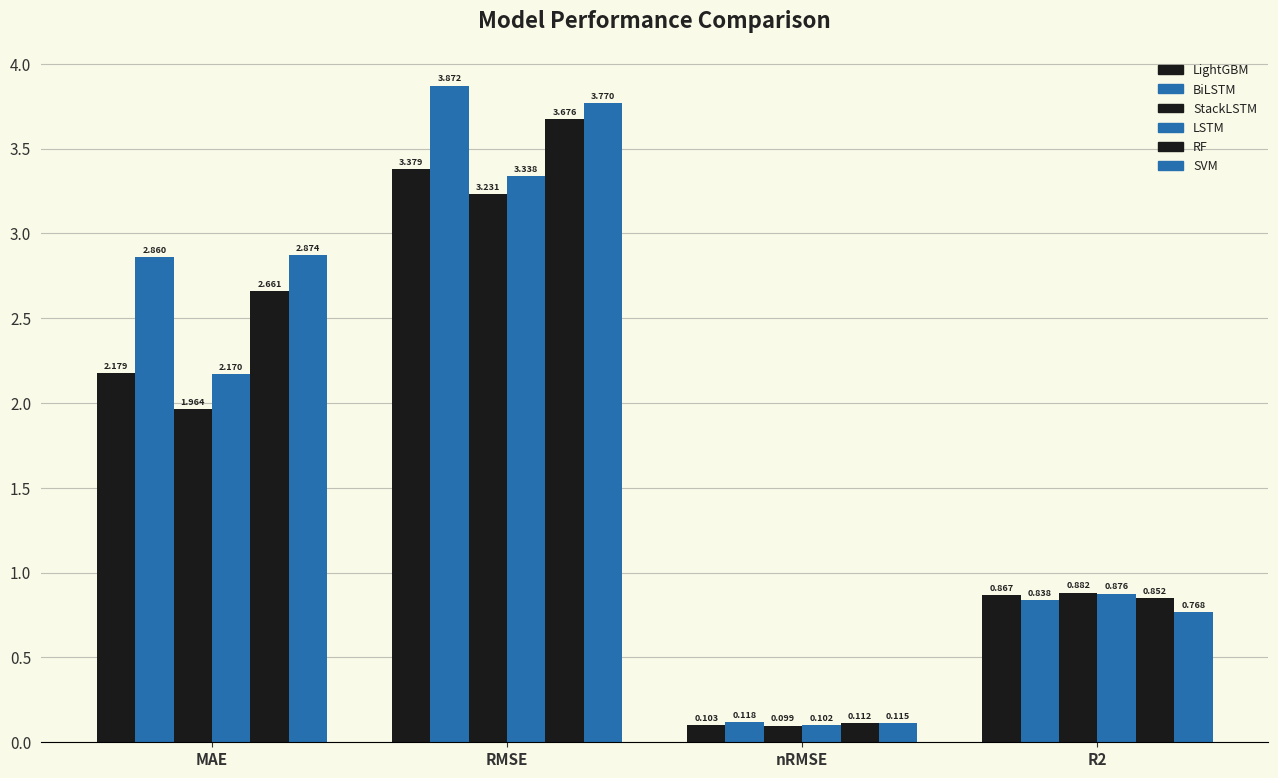

Which series has the widest spread of values?

BiLSTM